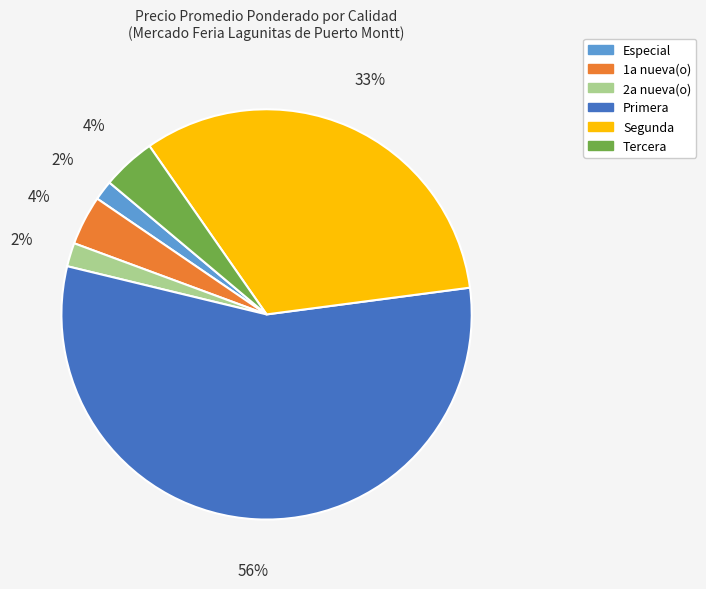

To the nearest percent, what percentage of the pie is Especial?

2%